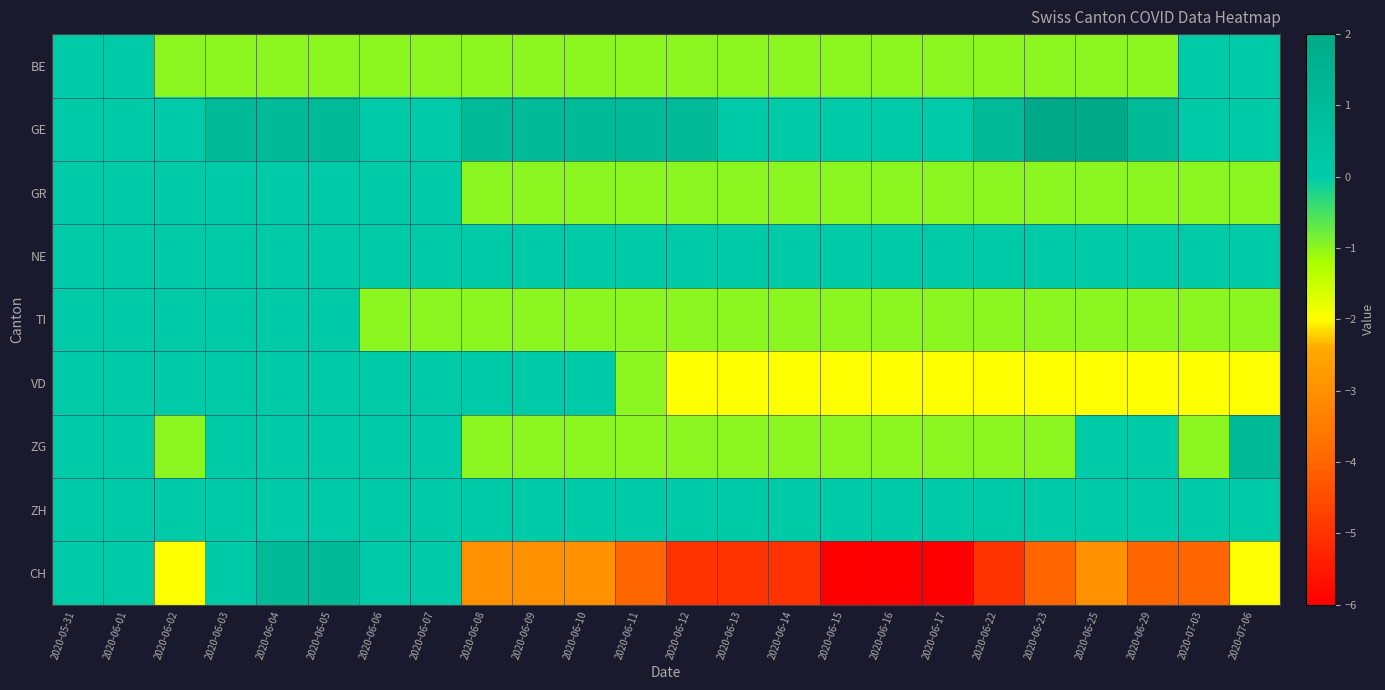

What is the total value across all series at 2020-06-29?

-8